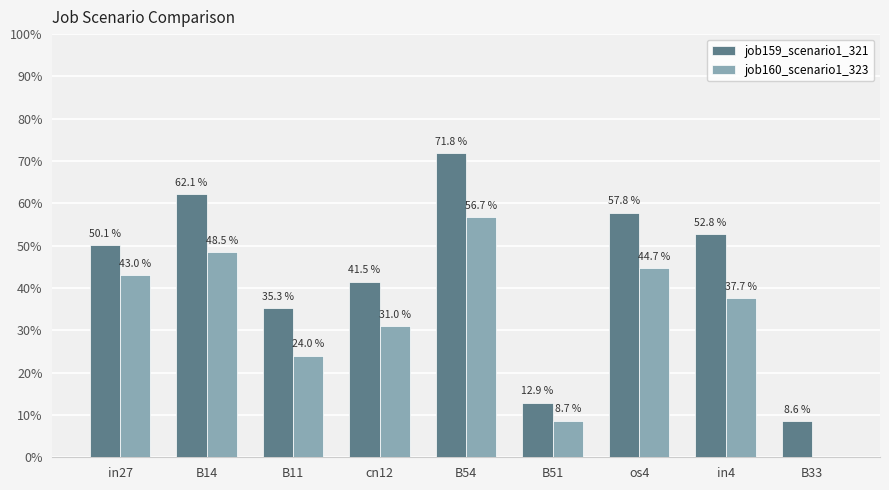

What is the label of the 9th bar from the left?

B33